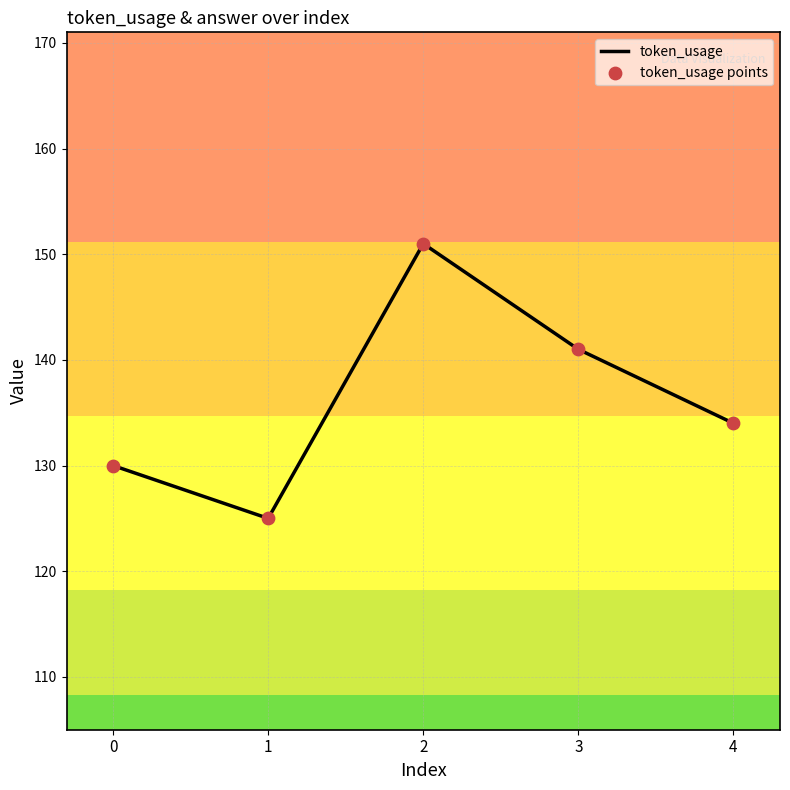

What is the ratio of the value at 2 to the value at 3?

1.1